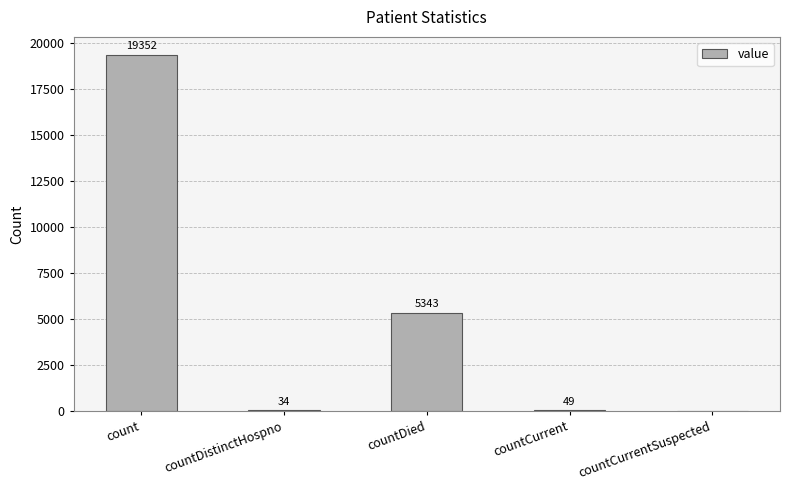

Are the bars horizontal?

No